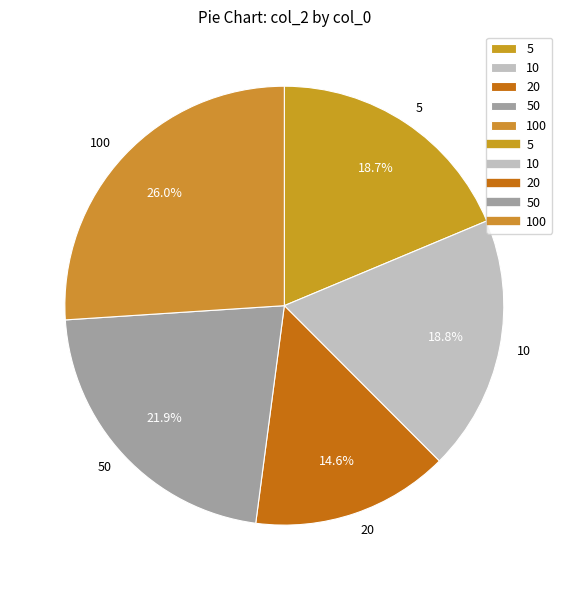

Which has a higher value, 50 or 10?

50